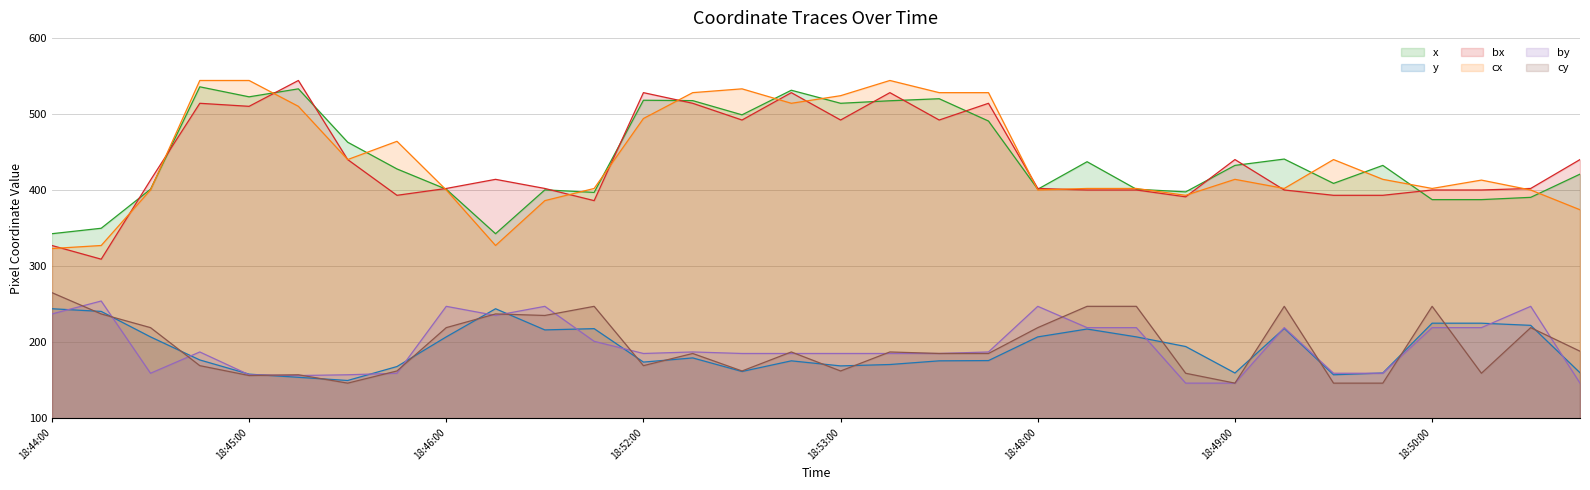

Which series changed the most between 18:52:00 and 18:53:15?

cx